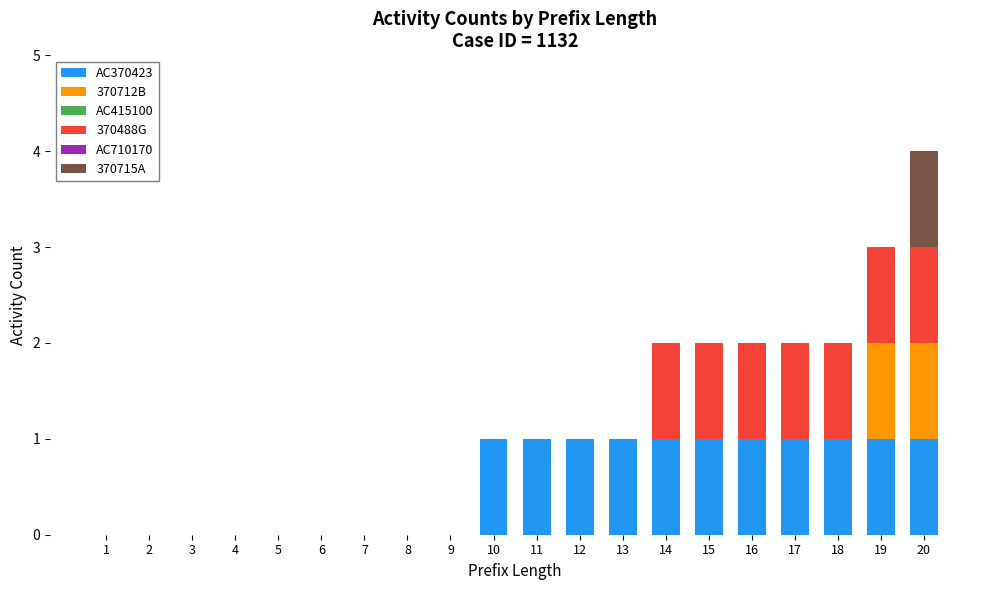

Is it true that AC370423 equals 0 at 6?

True